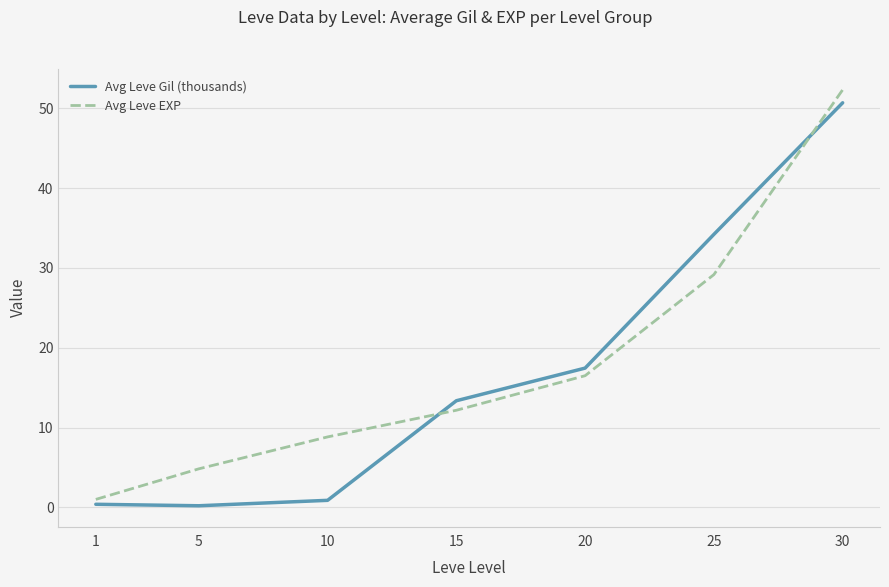

The Avg Leve Gil (thousands) series shows 50.7 at 30. True or false?

True